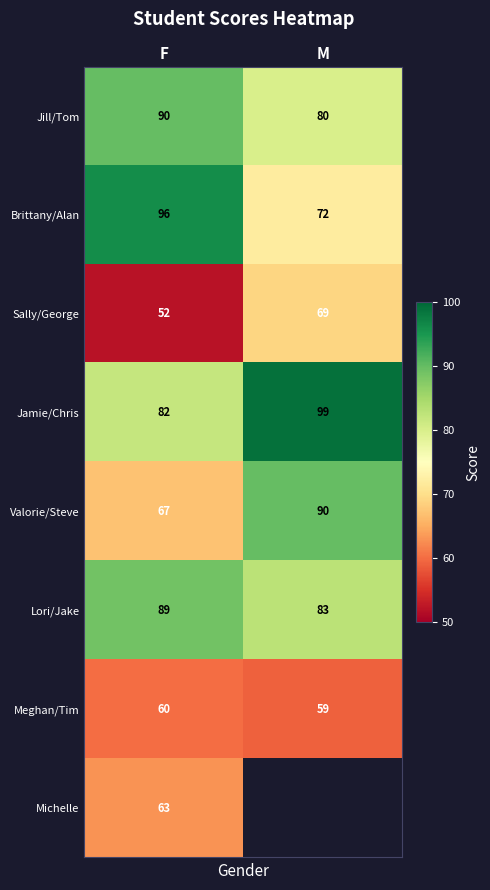

What is the sum of the Meghan/Tim values at F and M?

119